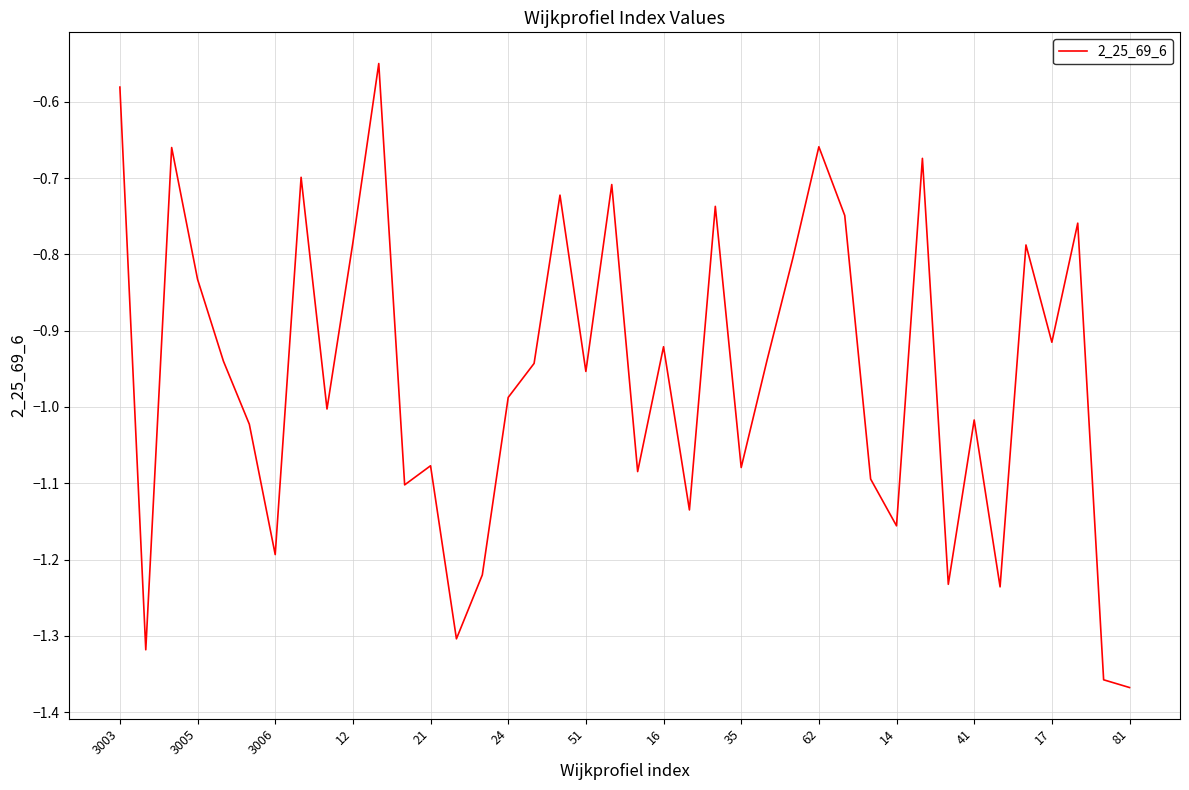

What is the difference between the maximum and minimum values?

0.8